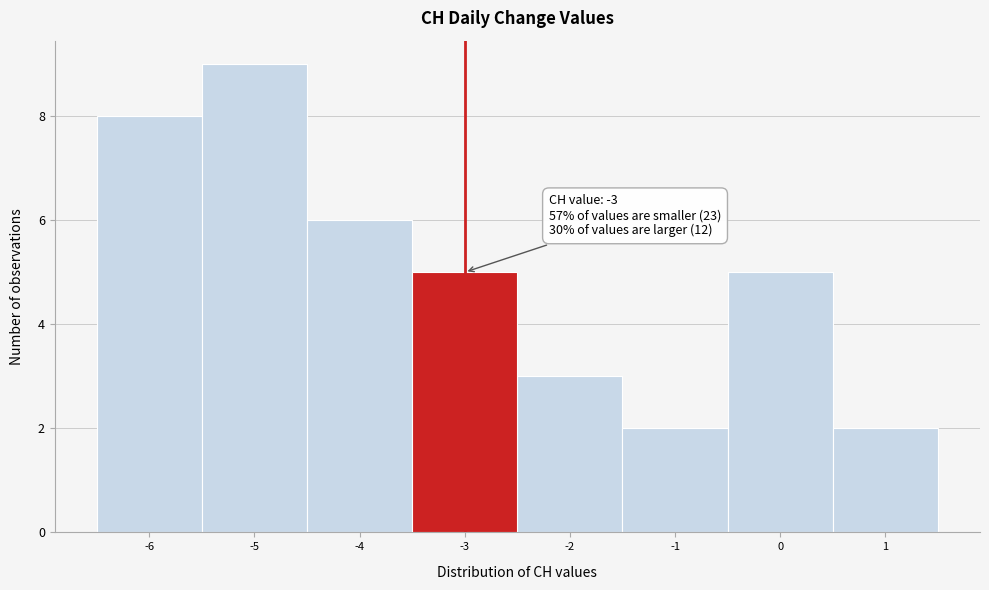

Which range on the x-axis has the tallest bar?

-5.5 to -4.5